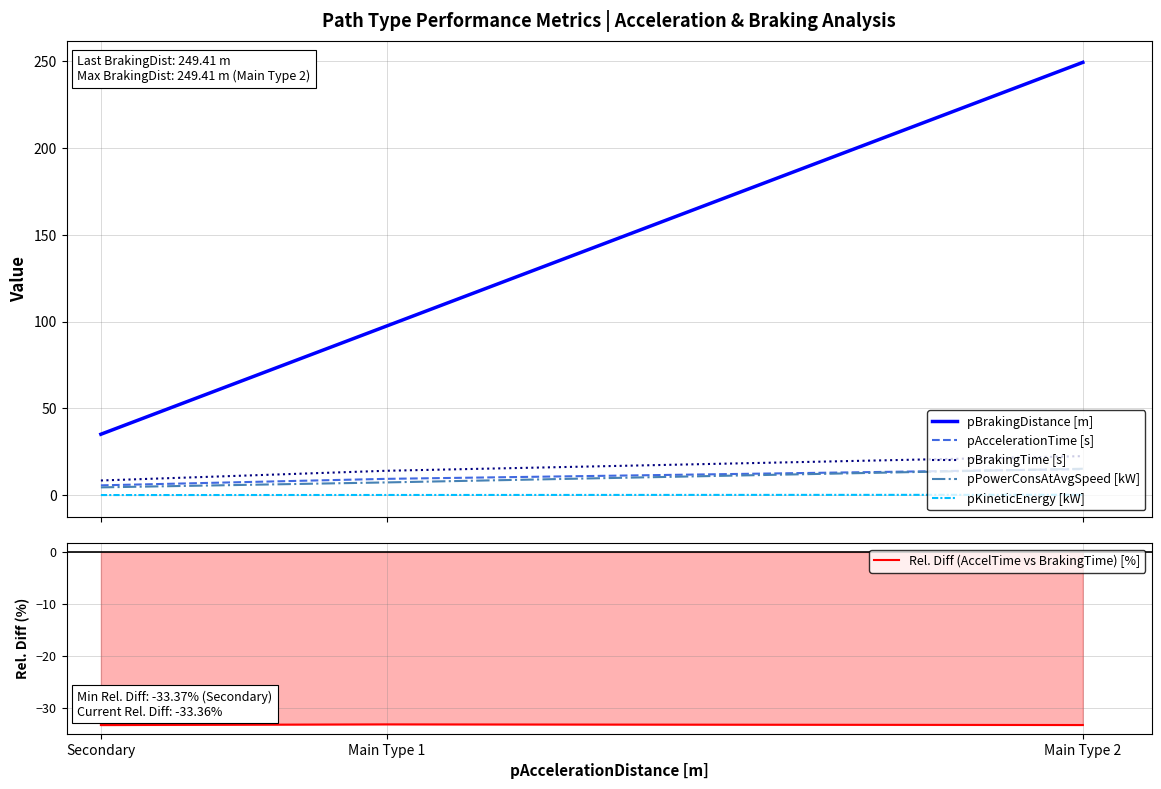

Which label corresponds to the largest value in the chart?

Main Type 2